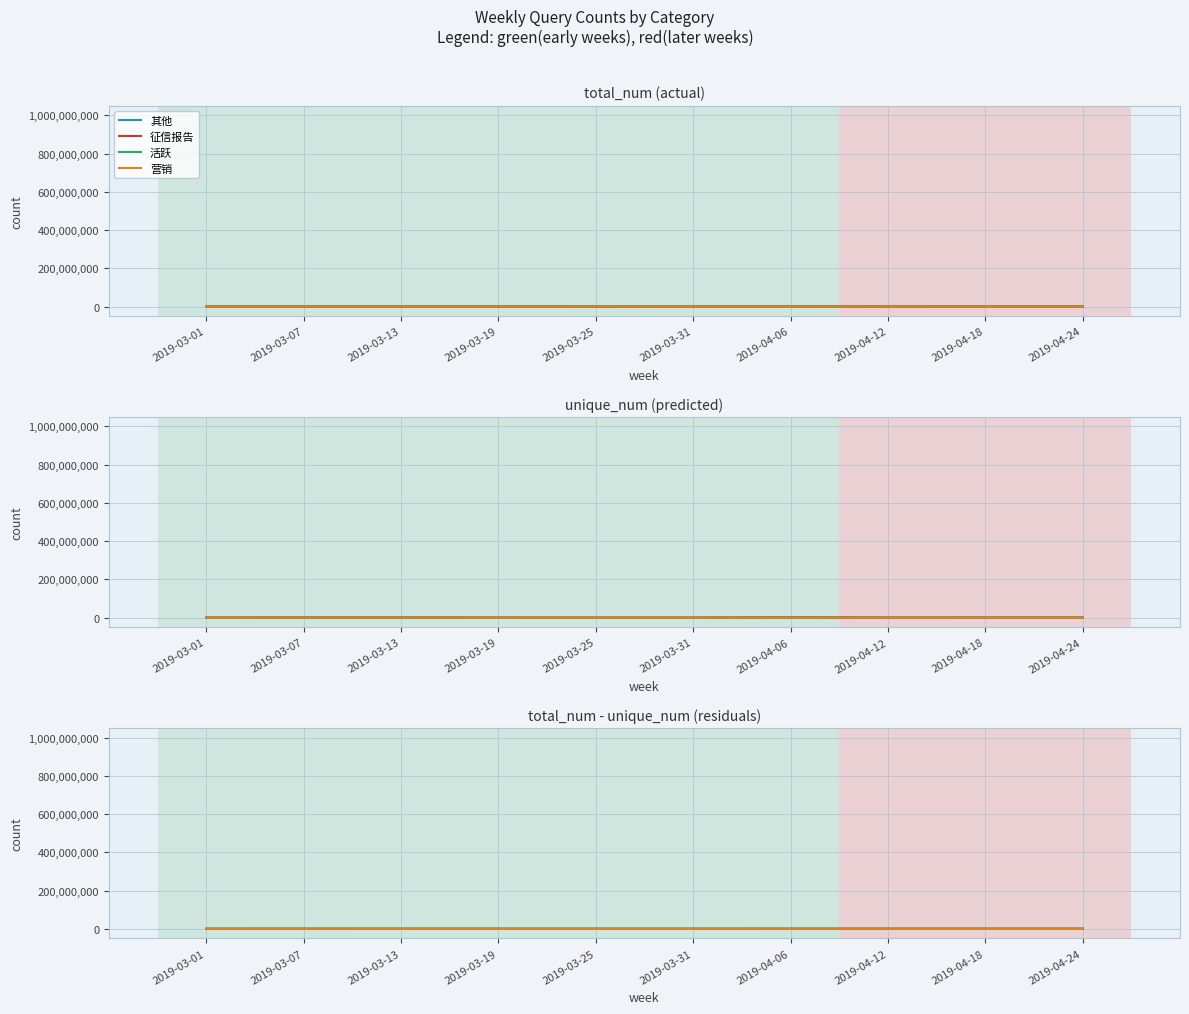

True or false: 营销 has a value of 95481 at 2019-04-12.

False